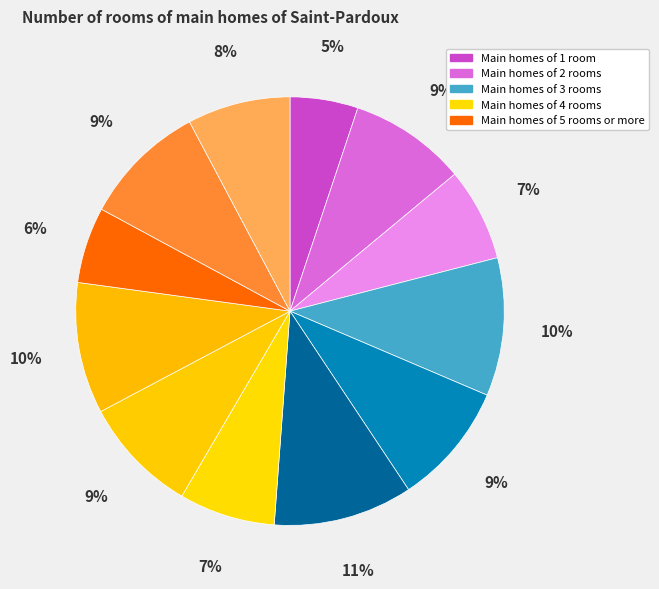

How many slices are in this pie chart?

12